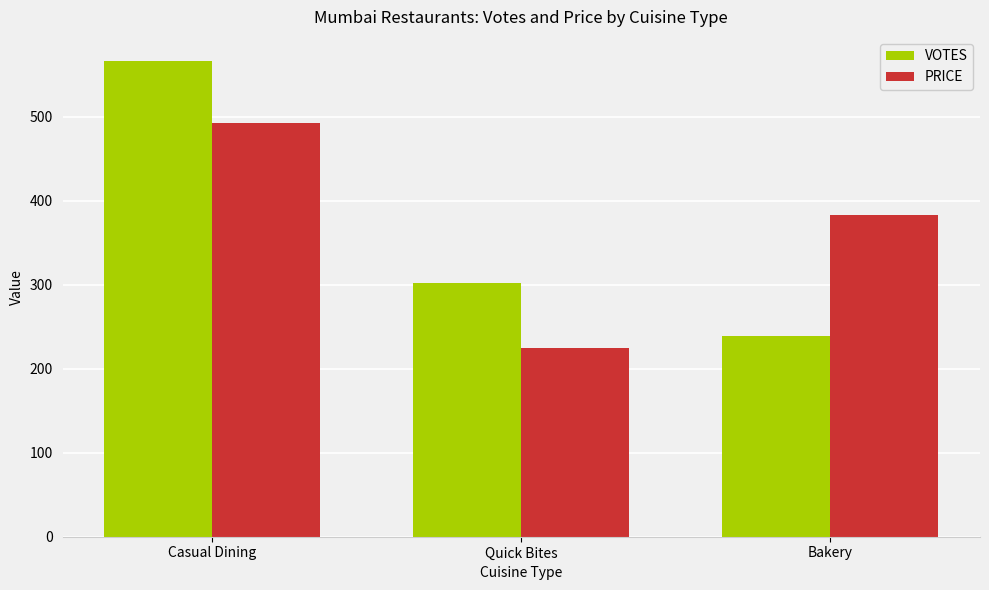

Count the PRICE values in the range 225 to 493.

3